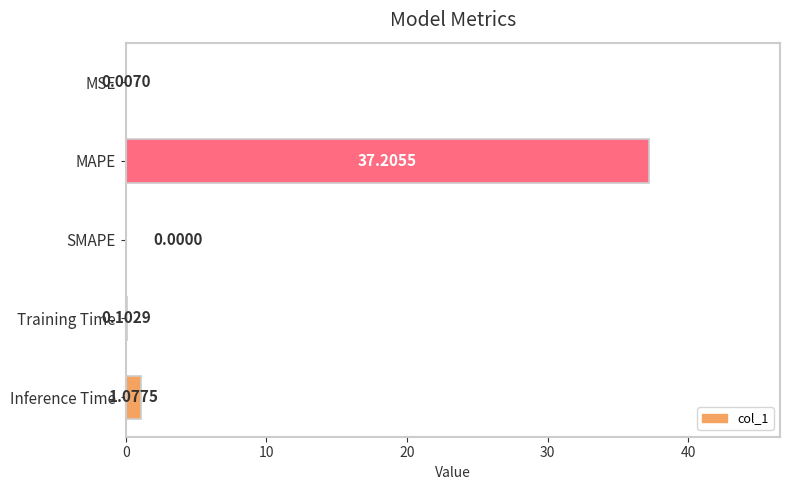

At which label is the value closest to 18?

Inference Time